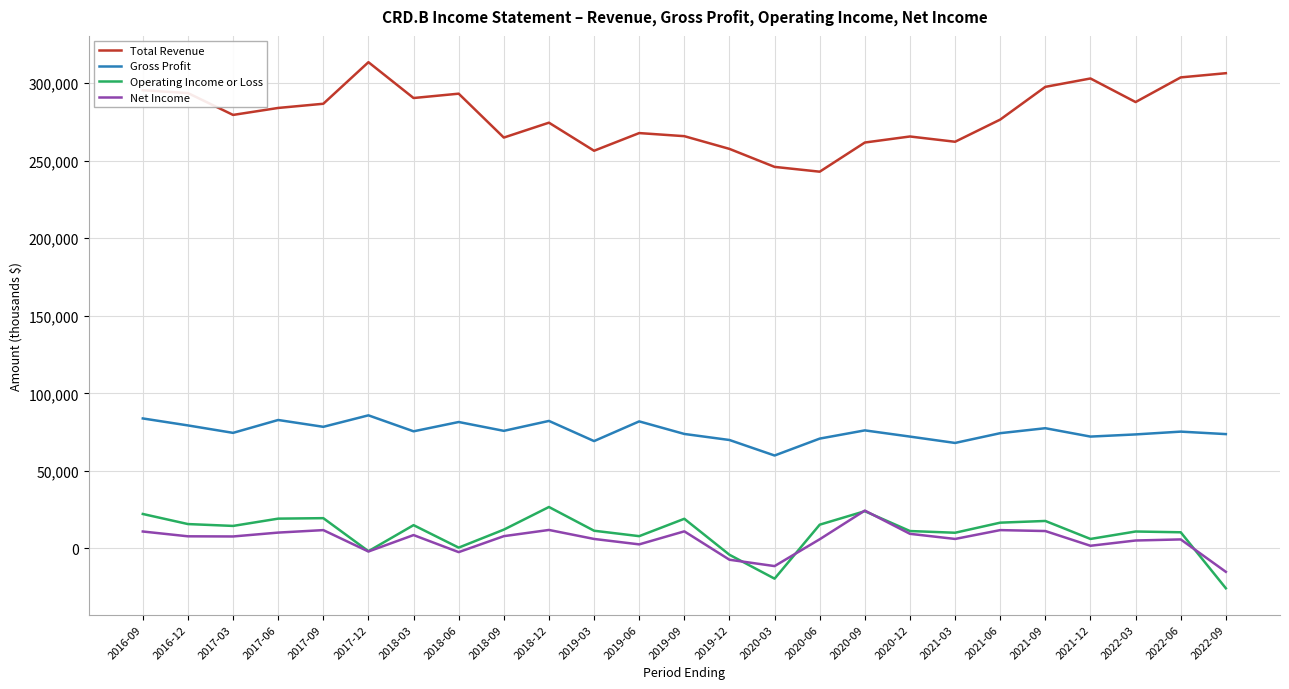

Which series has the largest total across all categories?

Total Revenue